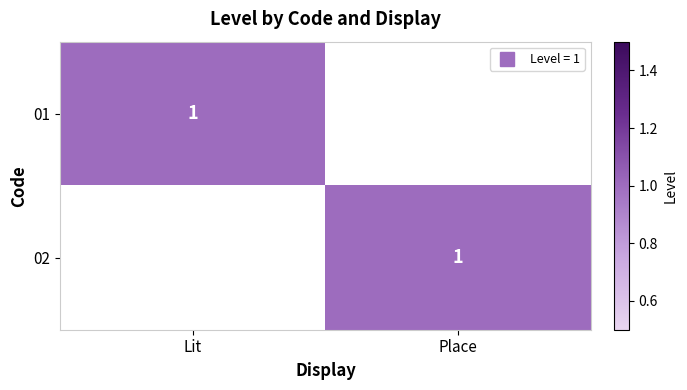

Is the value of 01 at Place greater than the value of 02 at Place?

No